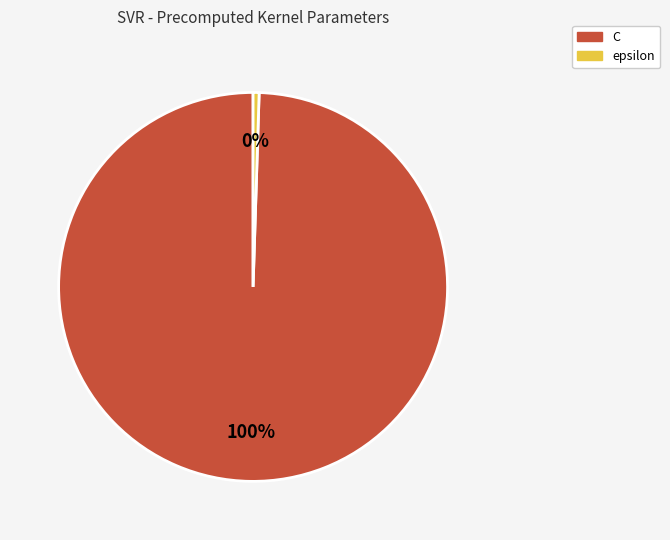

To the nearest percent, what is the combined percentage of epsilon and C?

100%